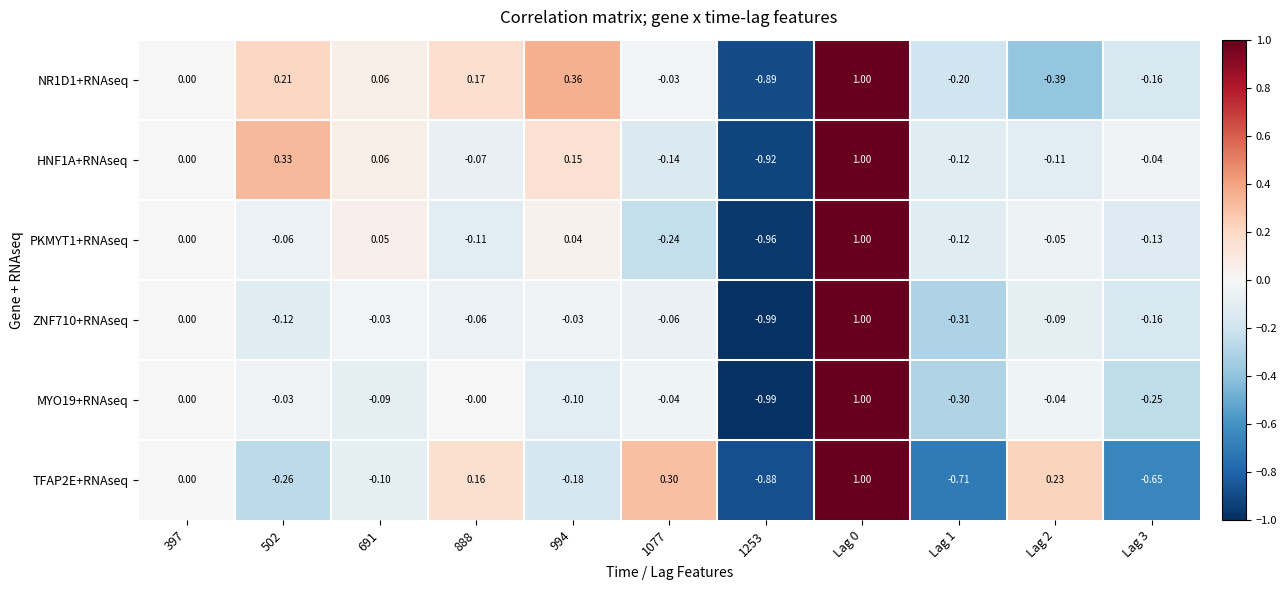

Which series has the widest spread of values?

MYO19+RNAseq